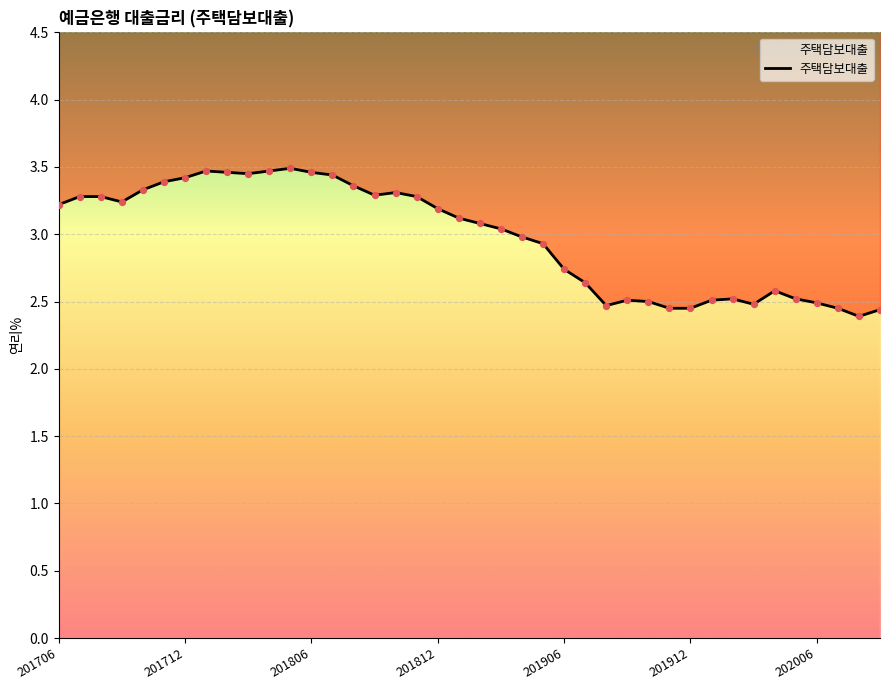

What is the change in value from 19 to 34?

-0.5